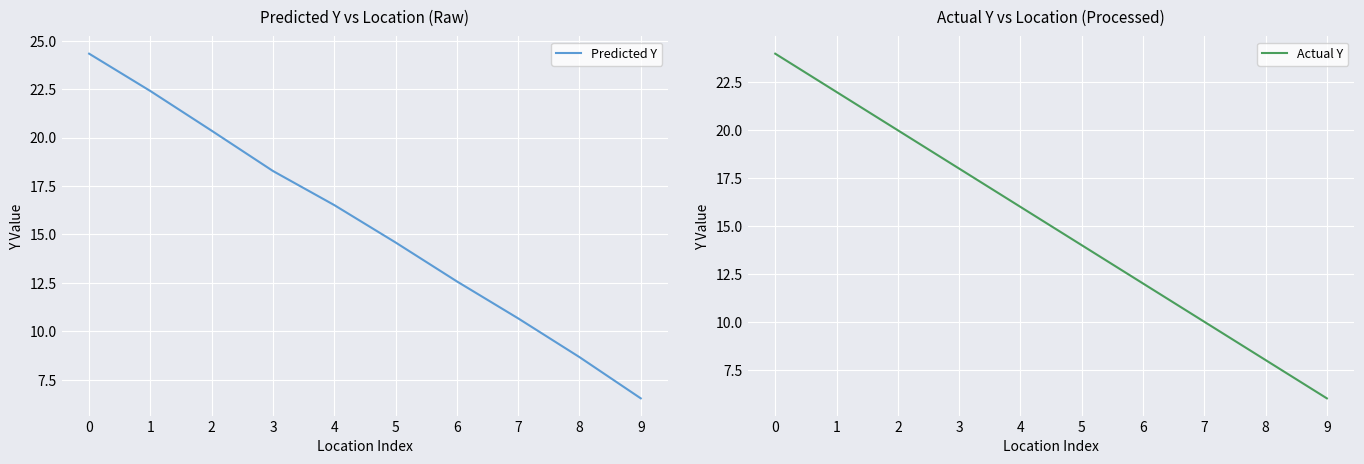

The Actual Y series shows 2.5 at 7. True or false?

False